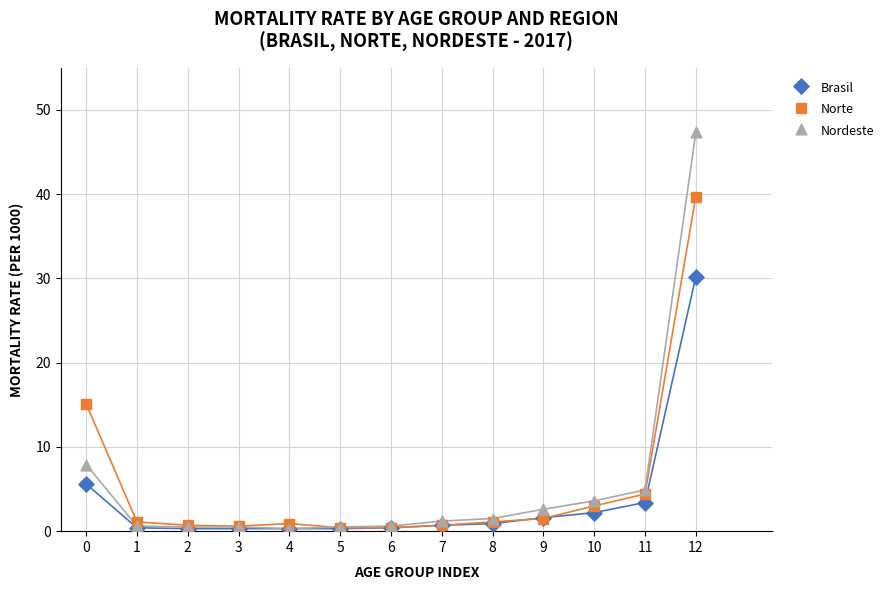

In the Nordeste series, what Y value is closest to 23?

7.9